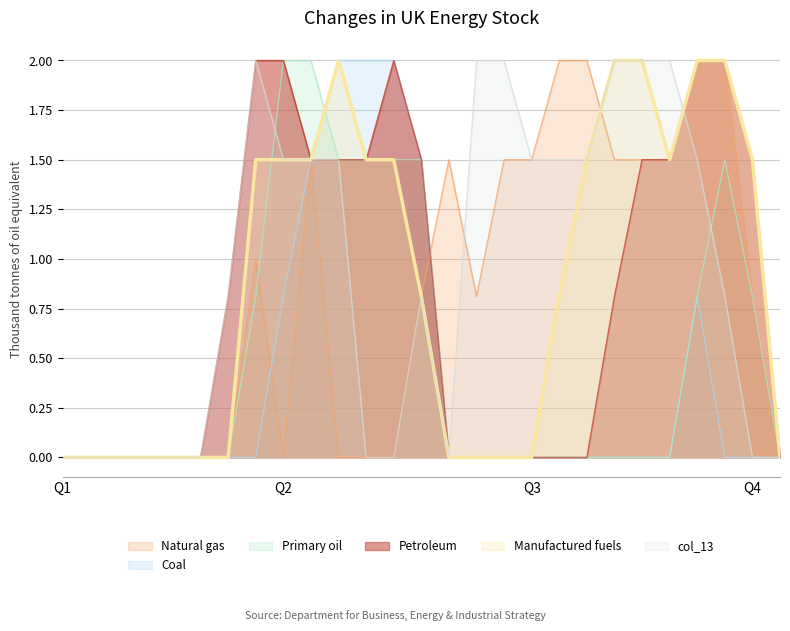

Is it true that Natural gas equals 0.0 at Q2?

True